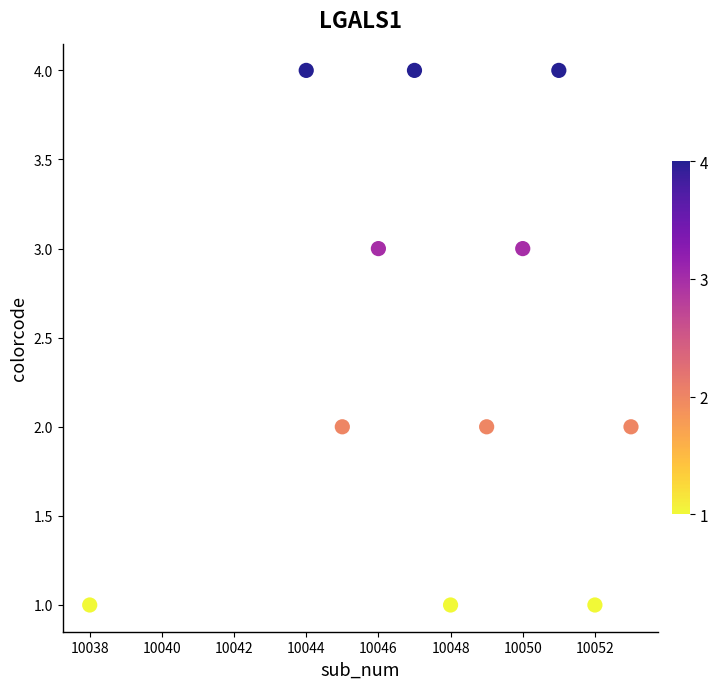

What is the range of Y values (max minus min)?

3